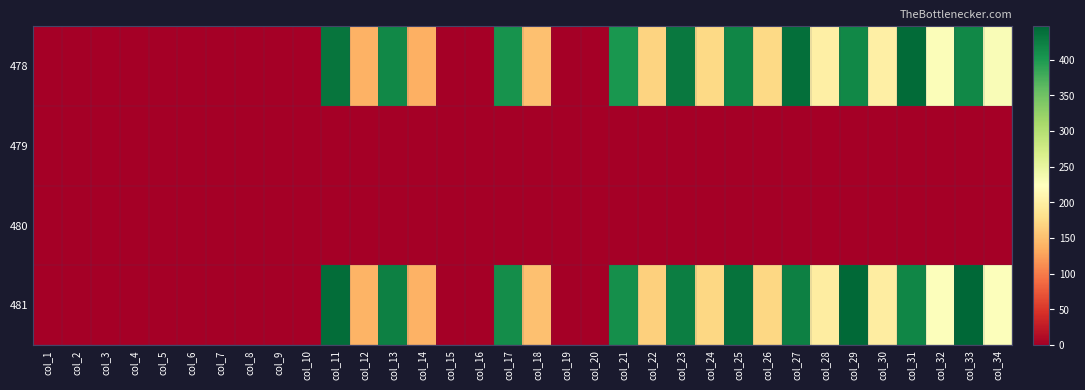

Between col_19 and col_32, which is larger?

col_32